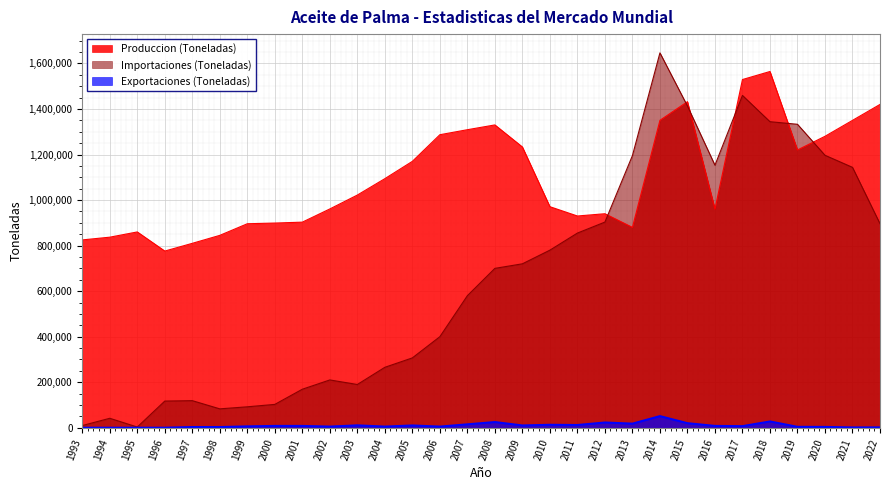

Is it true that Importaciones (Toneladas) equals 83000.0 at 1998?

True